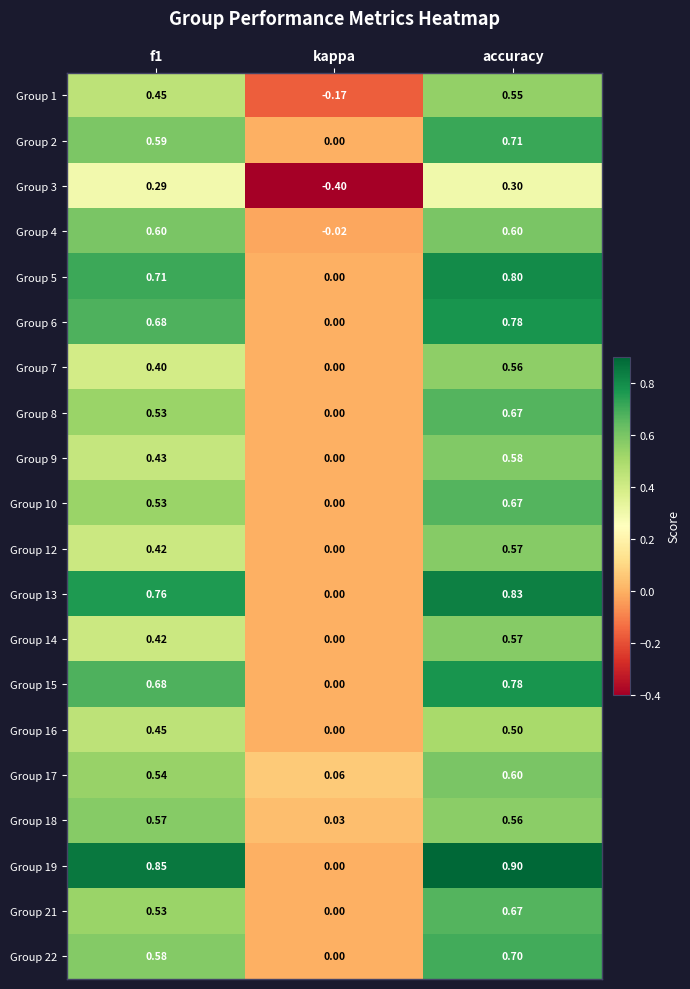

Count the number of data series in this chart.

20